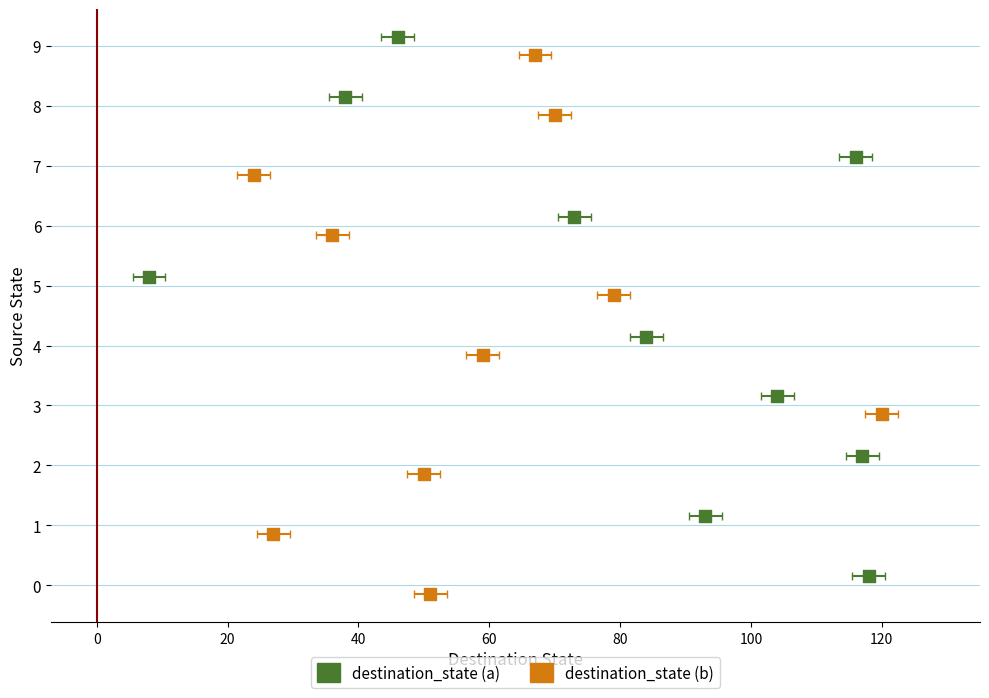

Which series contains the highest Y value?

destination_state (a)